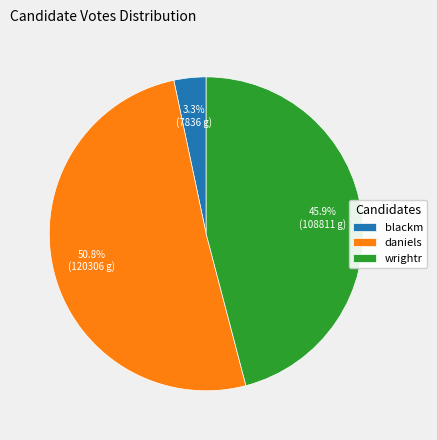

To the nearest percent, what is the difference between the largest and smallest slice percentages?

47%